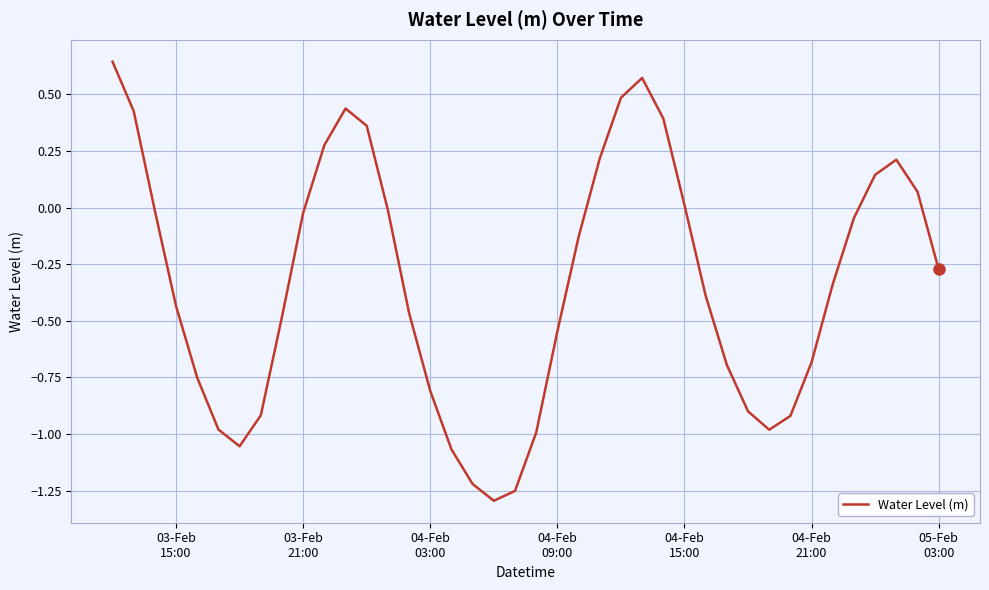

Where is the data nearest to the value 0?

04-Feb 15:00